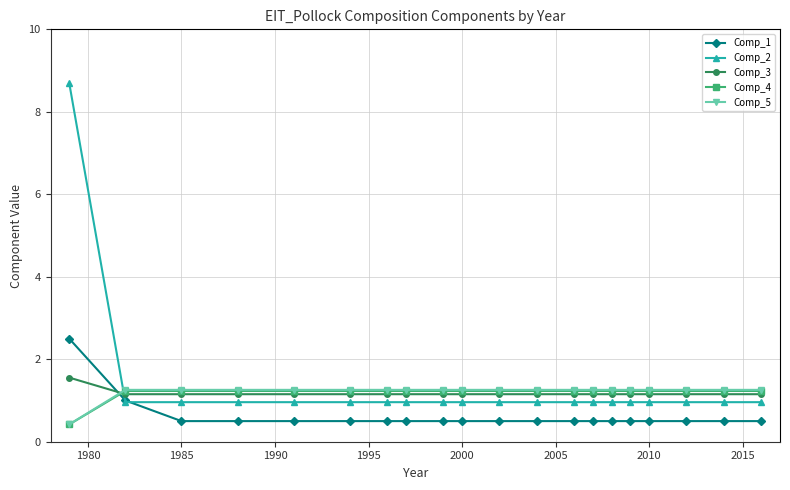

What is the value of the Comp_4 point at the 14th from the left?

1.2